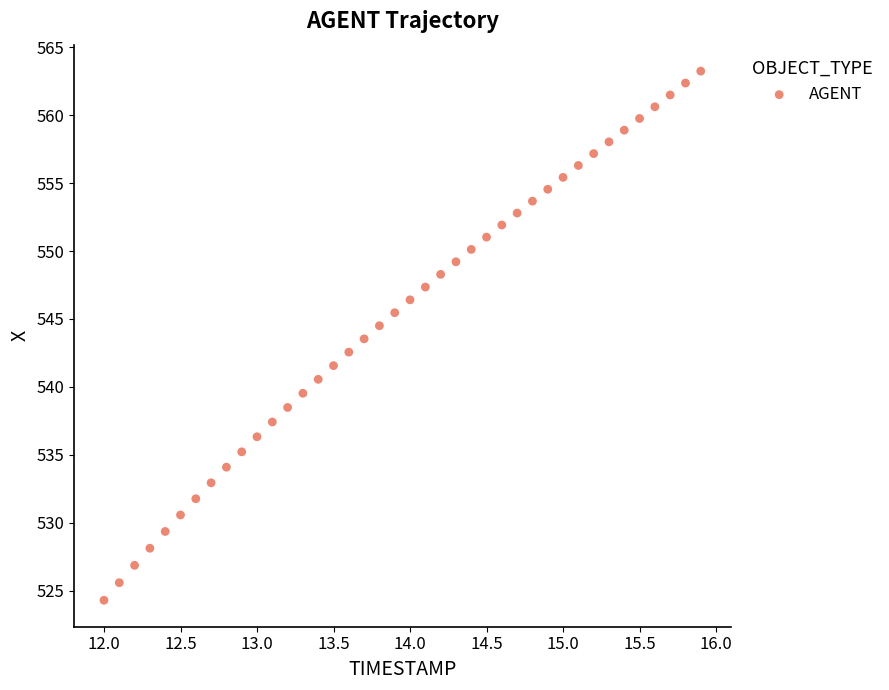

What is the range of Y values (max minus min)?

39.0